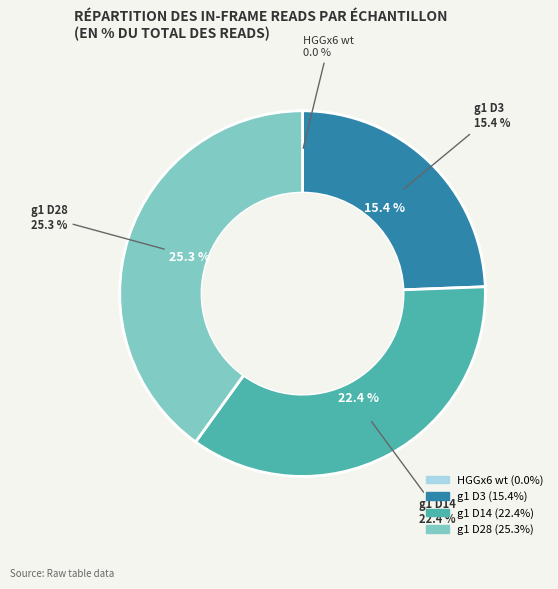

True or false: g1 D14 accounts for 24% of the total.

False